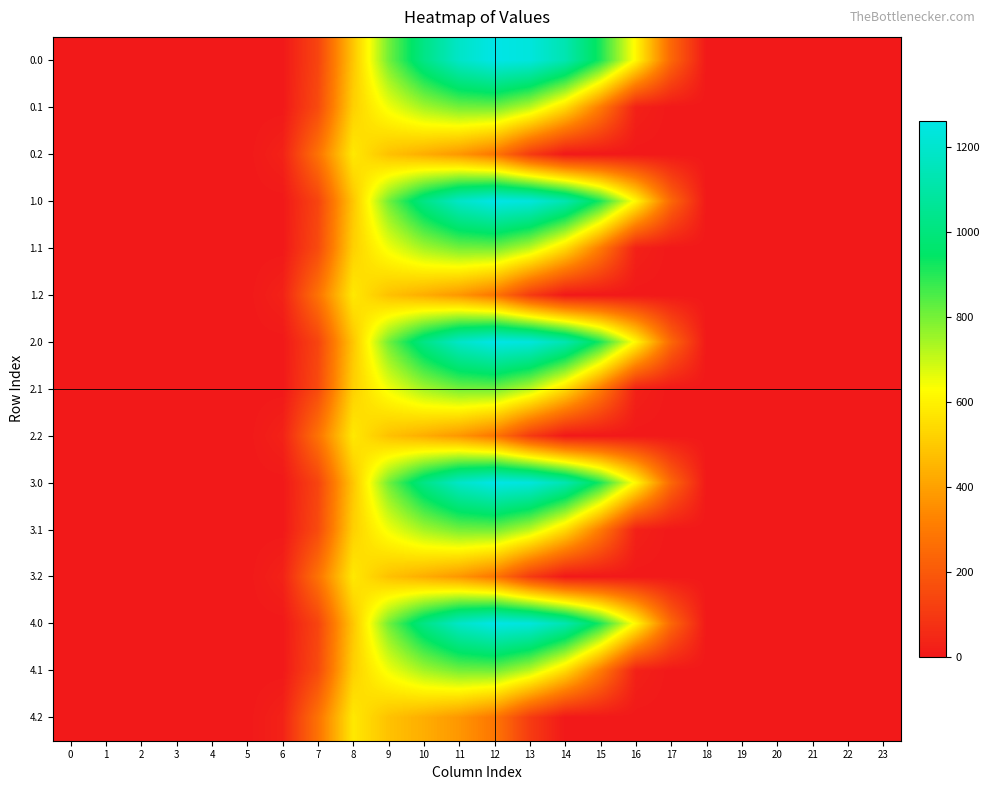

How many data points does each series have?

24